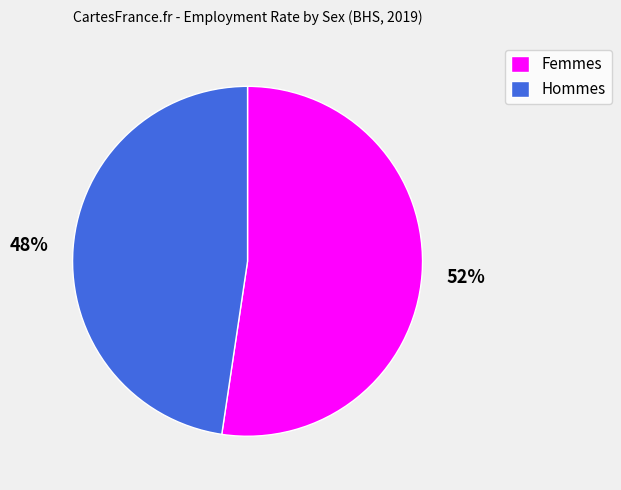

To the nearest percent, what is the average slice percentage?

50%